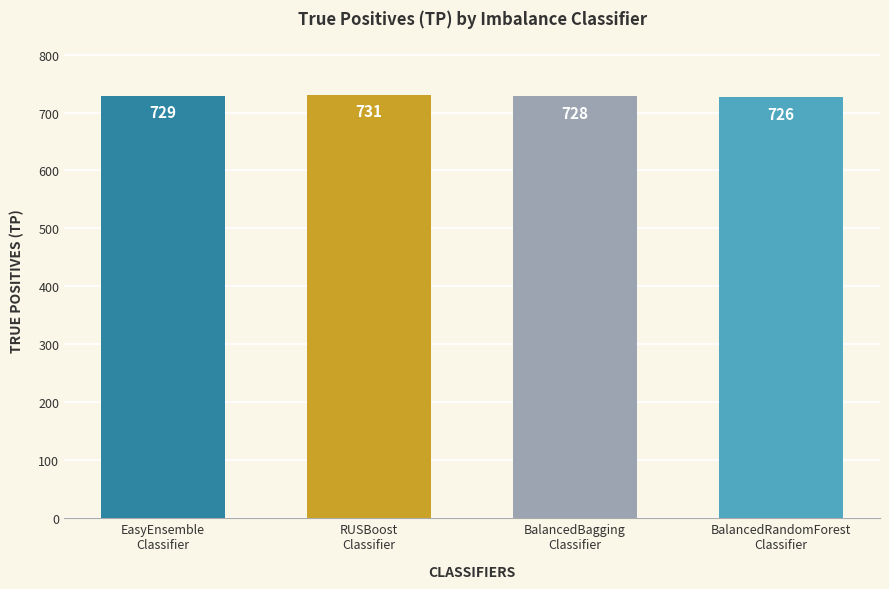

Reading left to right, transcribe all the data shown in this chart.

EasyEnsemble
Classifier=729	RUSBoost
Classifier=731	BalancedBagging
Classifier=728	BalancedRandomForest
Classifier=726